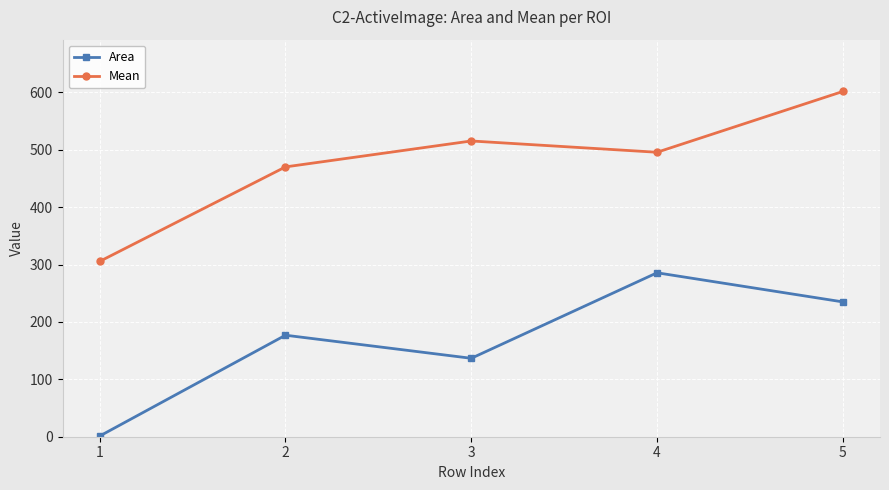

At which label does Mean reach its minimum?

1